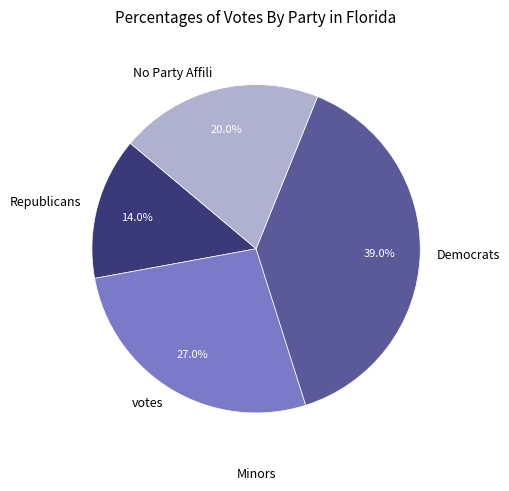

Which category has the smallest portion of the pie?

Republicans